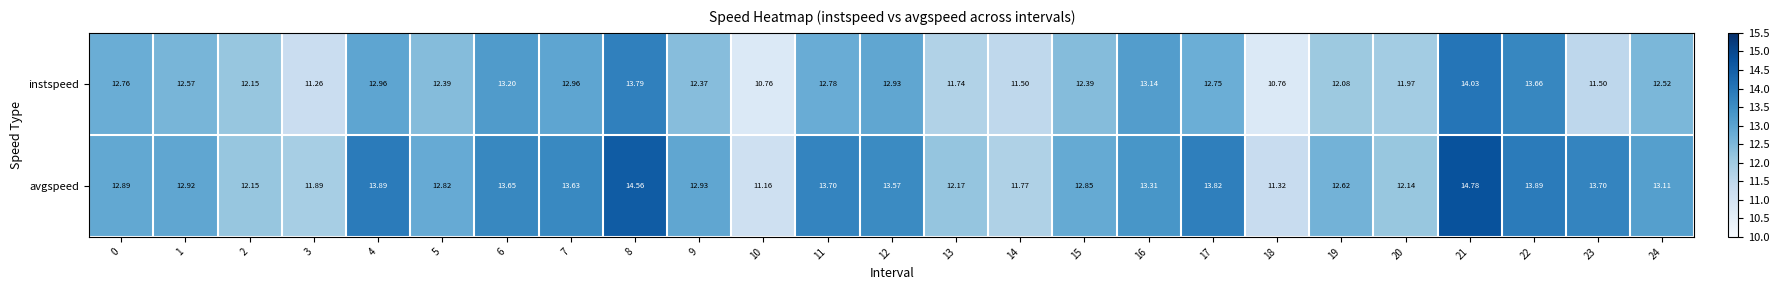

Which series has the largest total across all categories?

avgspeed